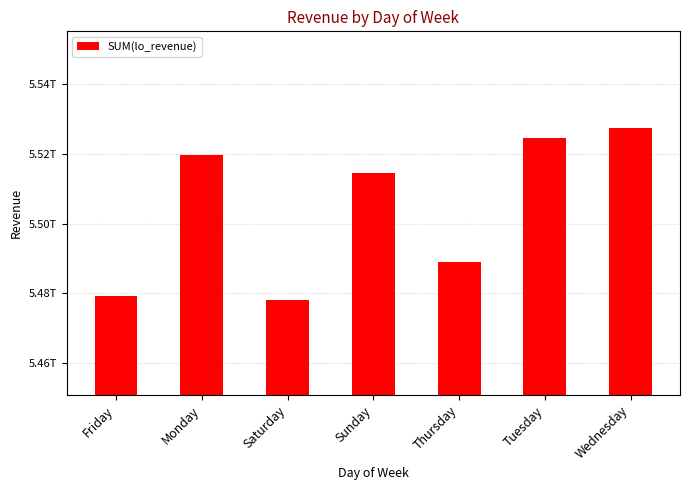

Does the chart contain any negative values?

No